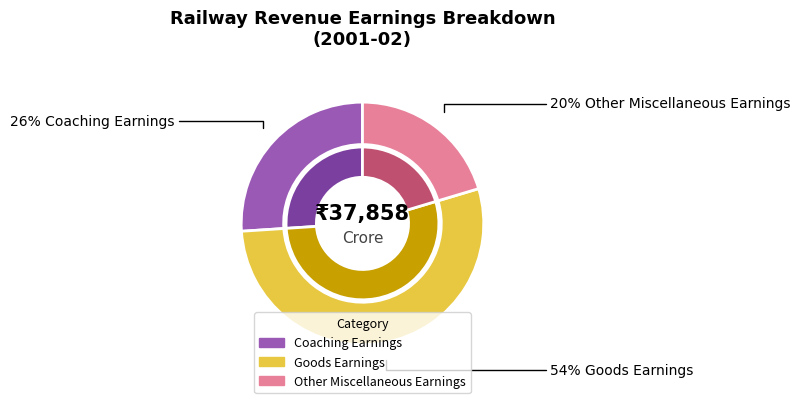

Rank the categories by value from highest to lowest.

Goods Earnings, Coaching Earnings, Other Miscellaneous Earnings